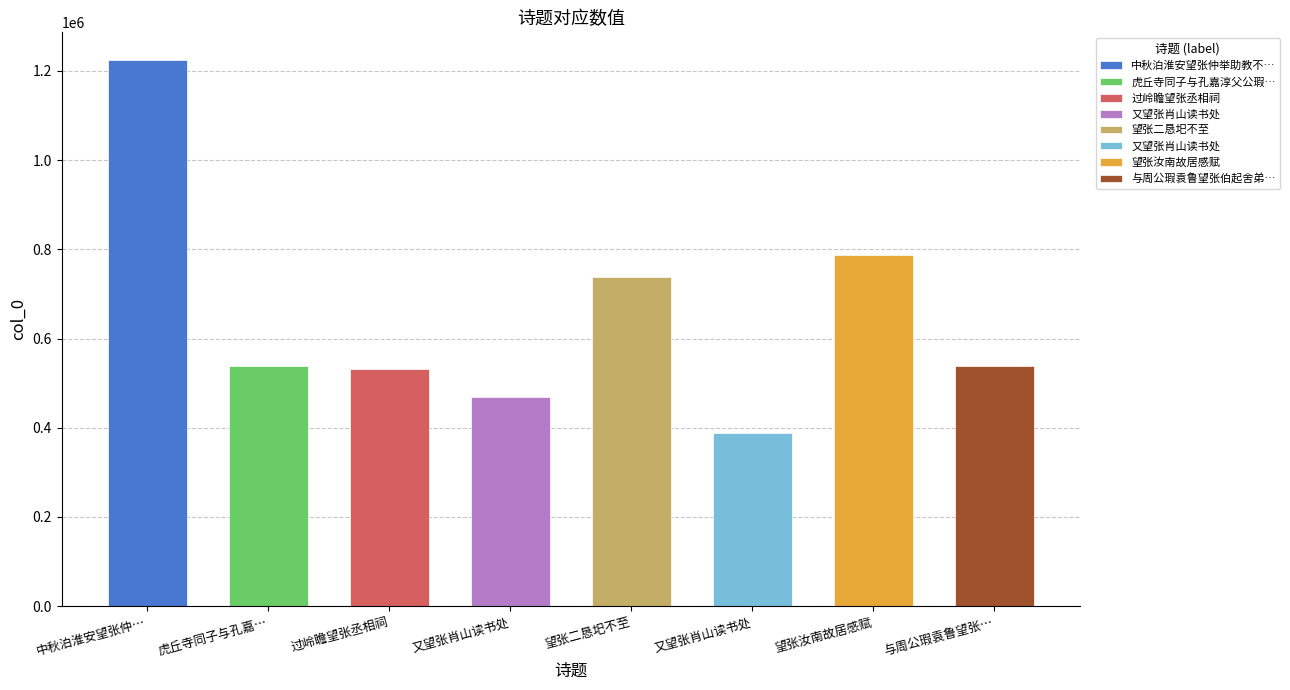

Which has a higher value, 又望张肖山读书处 or 望张二恳圯不至?

望张二恳圯不至